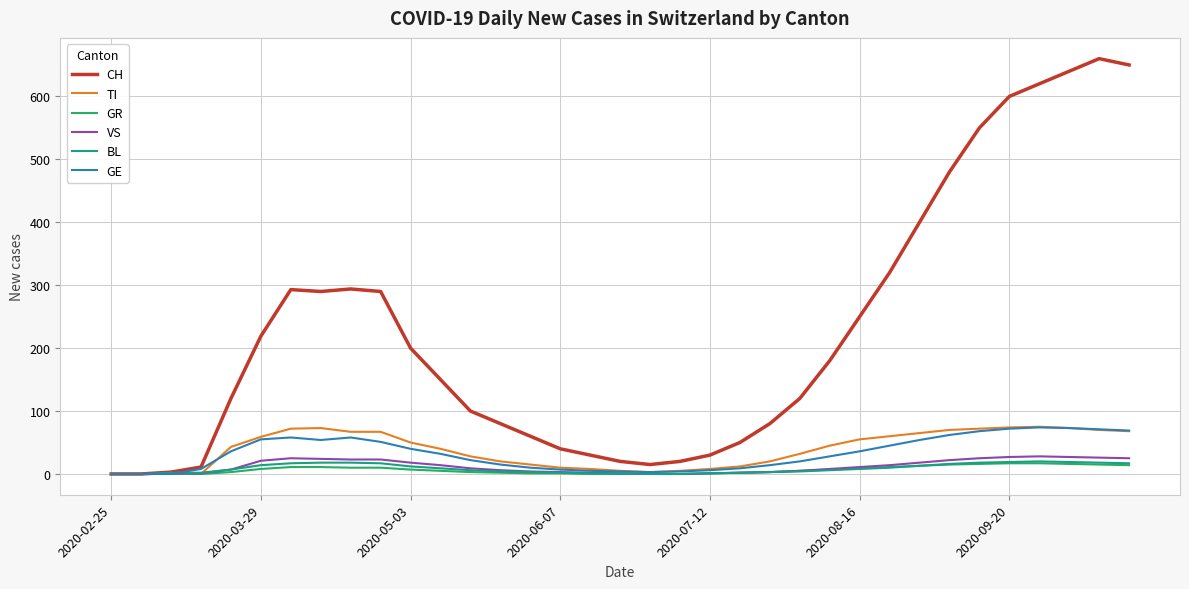

What are all the series names shown in the legend?

CH, TI, GR, VS, BL, GE